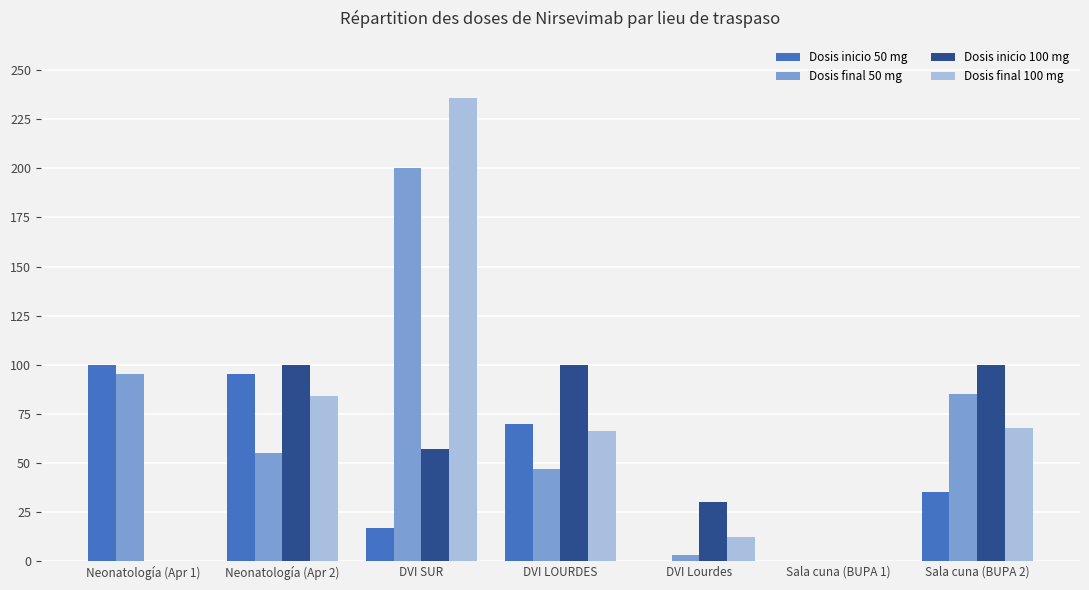

What is the maximum value for Dosis final 50 mg?

200